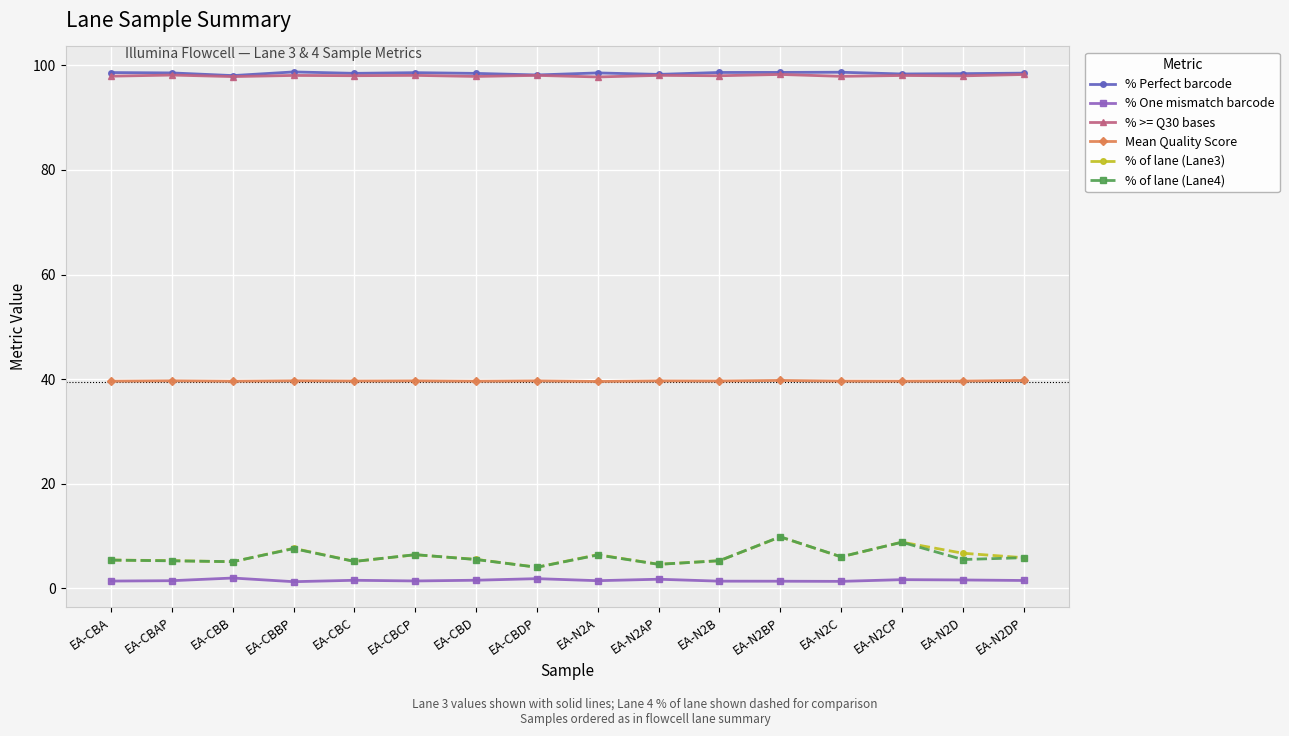

True or false: % >= Q30 bases and % of lane (Lane4) cross at least once.

False